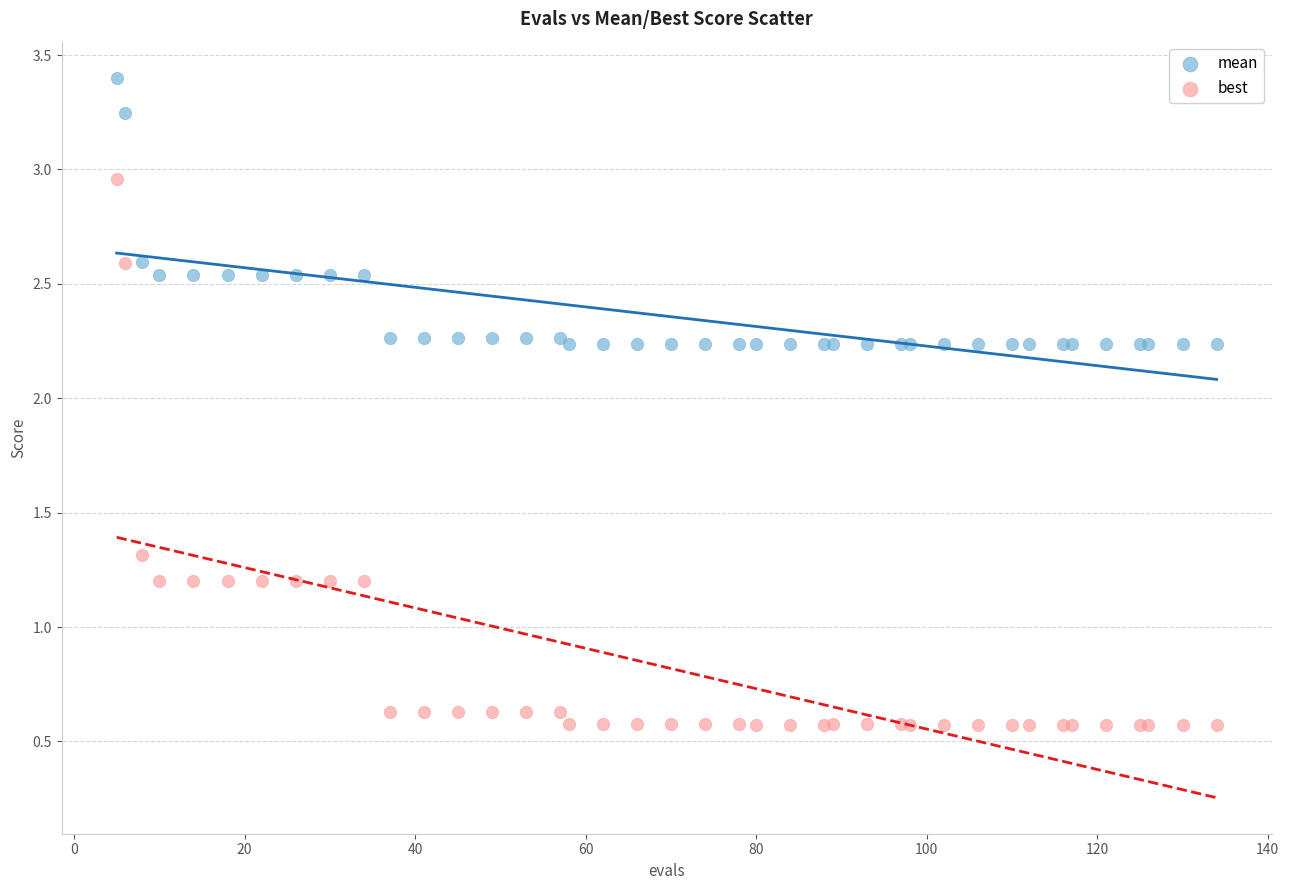

Which series reaches the minimum Y coordinate?

best